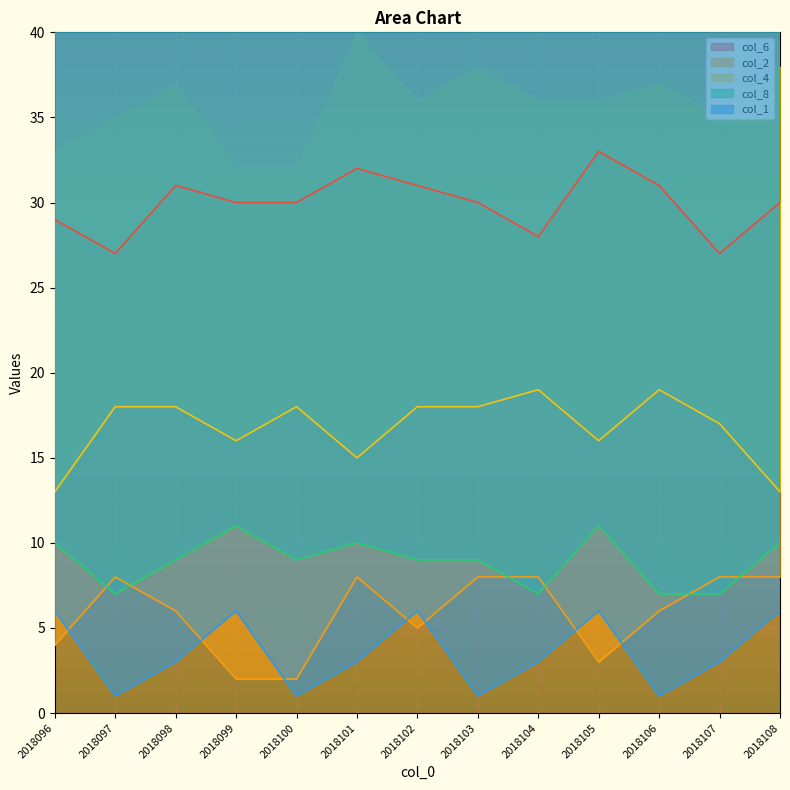

At which label is col_4 closest to 16?

2018099